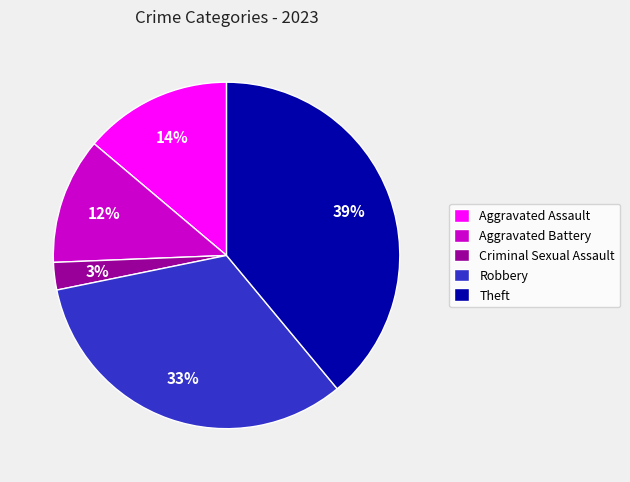

Which category has the smallest portion of the pie?

Criminal Sexual Assault